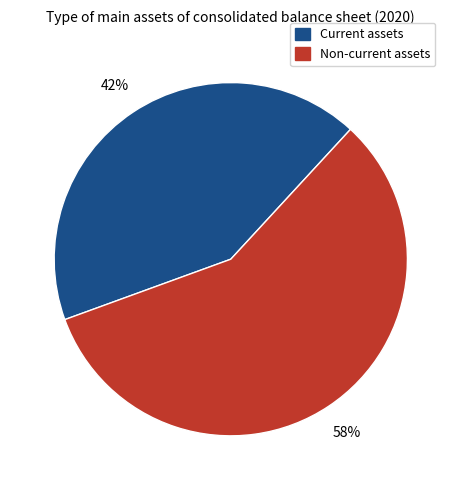

Which slice is the largest?

Non-current assets